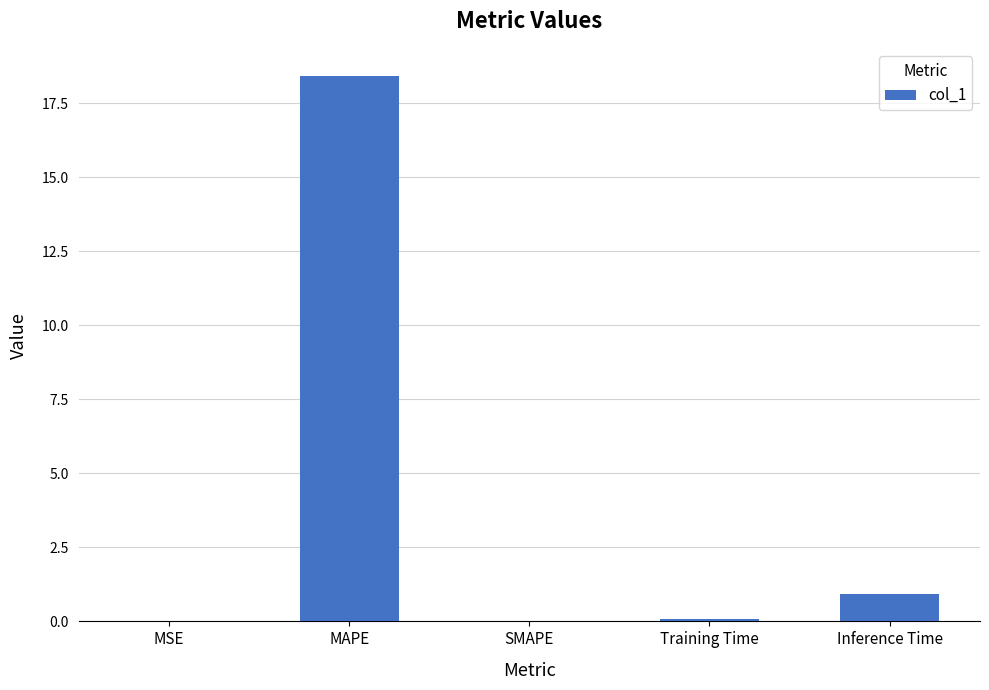

Approximately how many times larger is the value at Inference Time compared to MAPE?

0.1